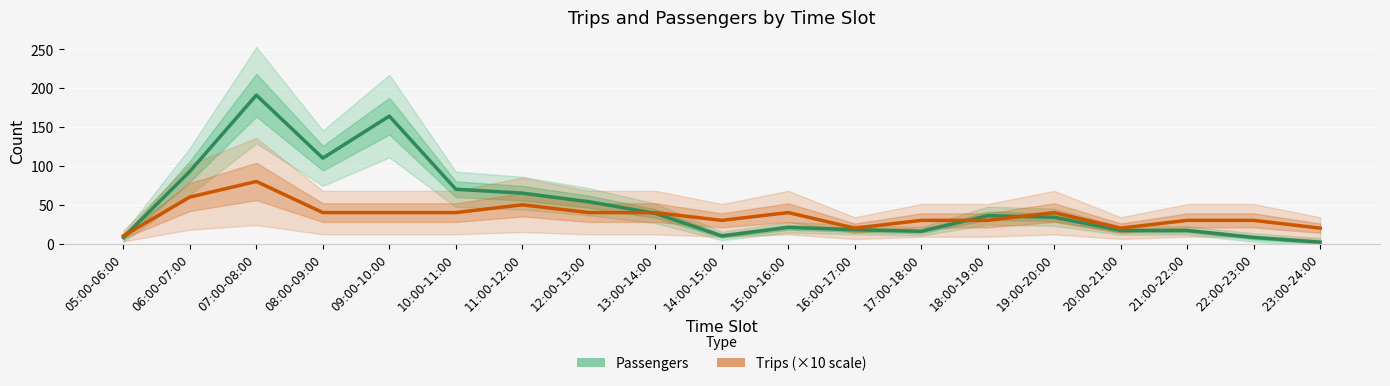

Which category has the lowest value in the Trips (×10) series?

05:00-06:00